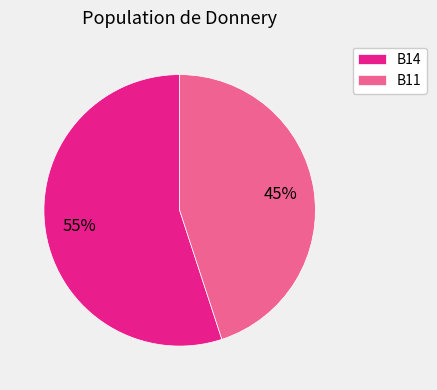

To the nearest percent, what is the difference between the largest and smallest slice percentages?

10%